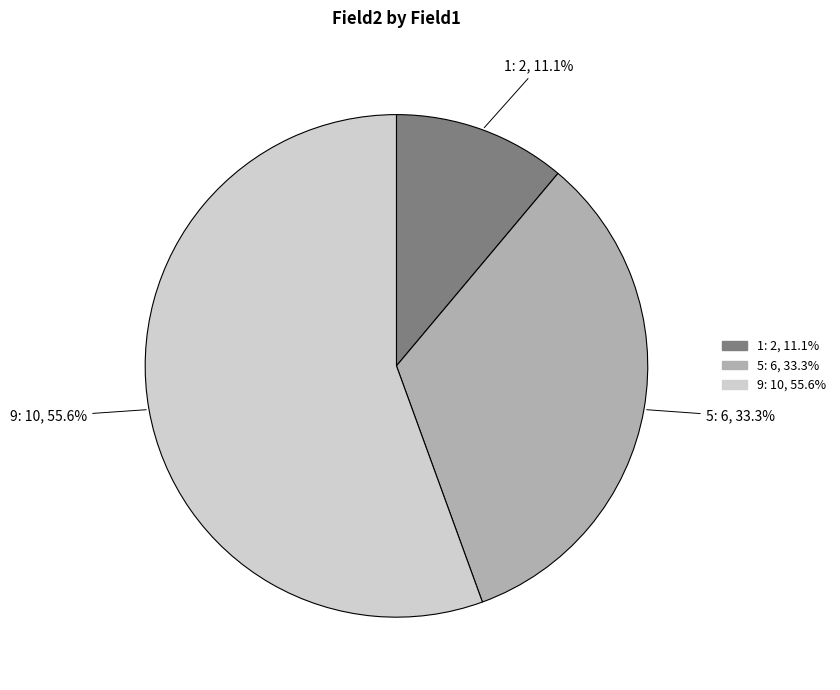

To the nearest percent, what is the difference between the 1 and 9 slice percentages?

44%